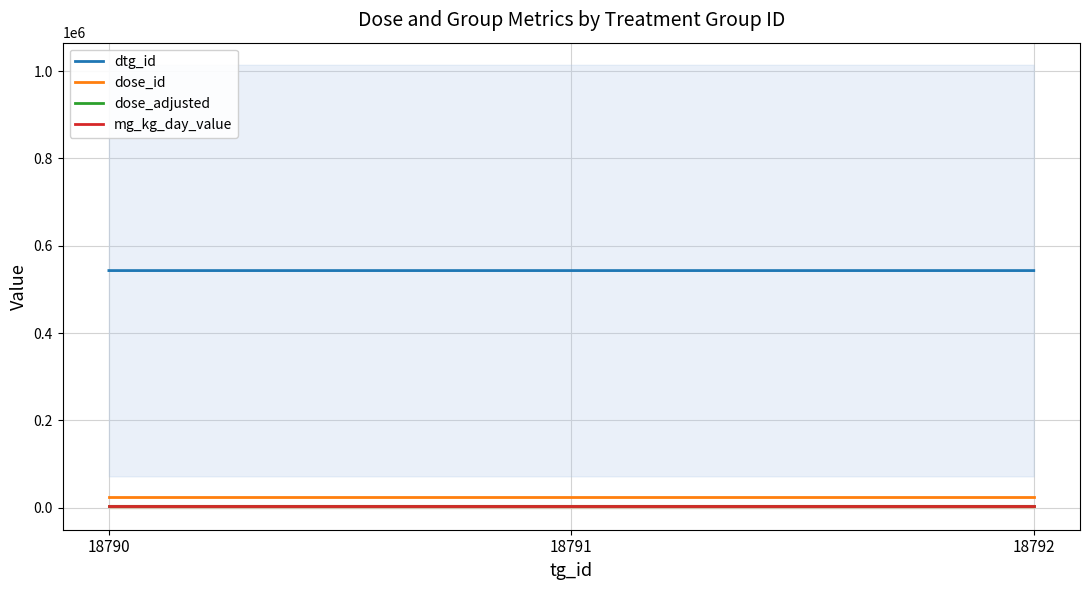

The dose_id series shows 24692.5 at 18792. True or false?

True